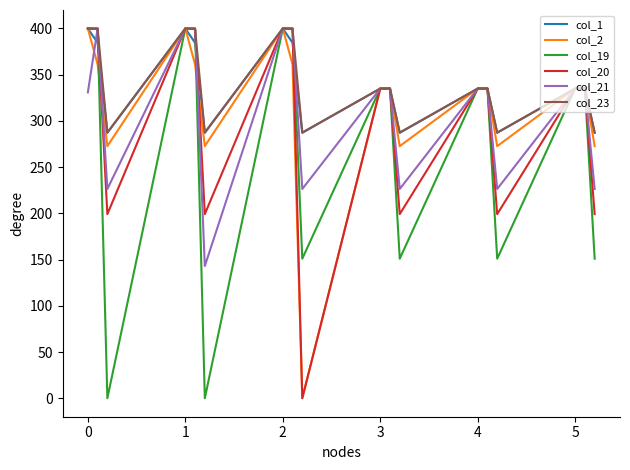

What is the greatest value displayed?

400.0